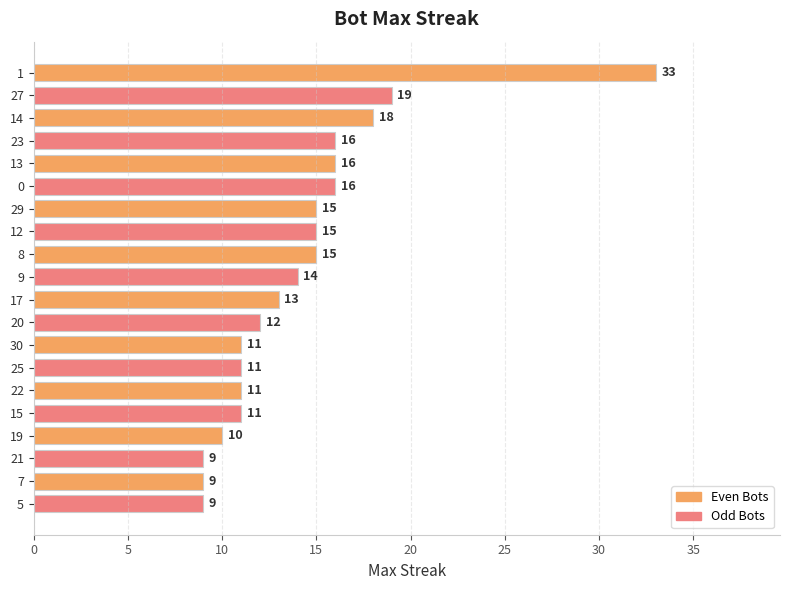

Reading bottom to top, extract all data points from this chart.

5=9	7=9	21=9	19=10	15=11	22=11	25=11	30=11	20=12	17=13	9=14	8=15	12=15	29=15	0=16	13=16	23=16	14=18	27=19	1=33